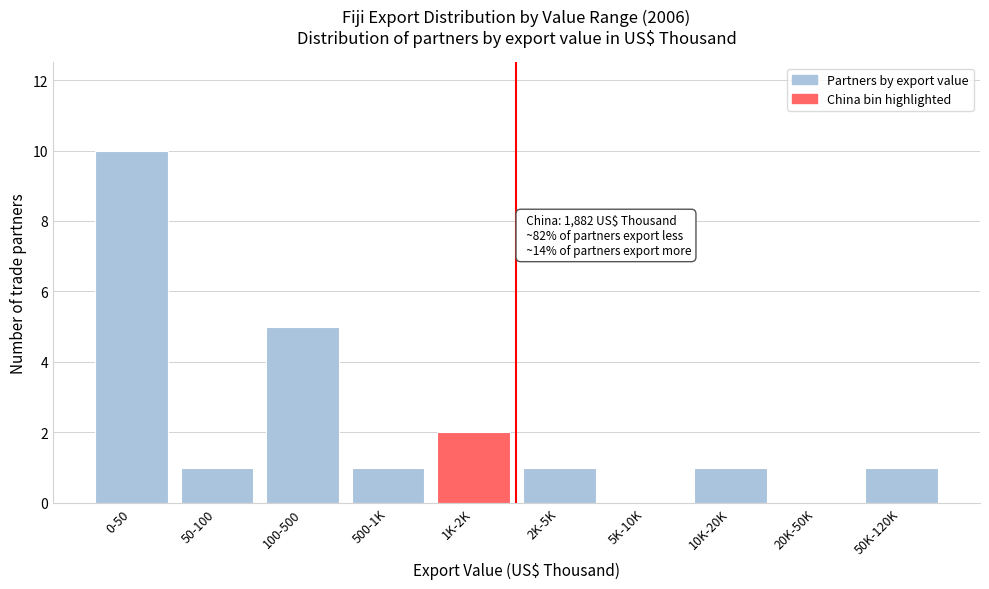

Reading left to right, list all the values displayed in this chart.

0-50=10	50-100=1	100-500=5	500-1K=1	1K-2K=2	2K-5K=1	5K-10K=0	10K-20K=1	20K-50K=0	50K-120K=1